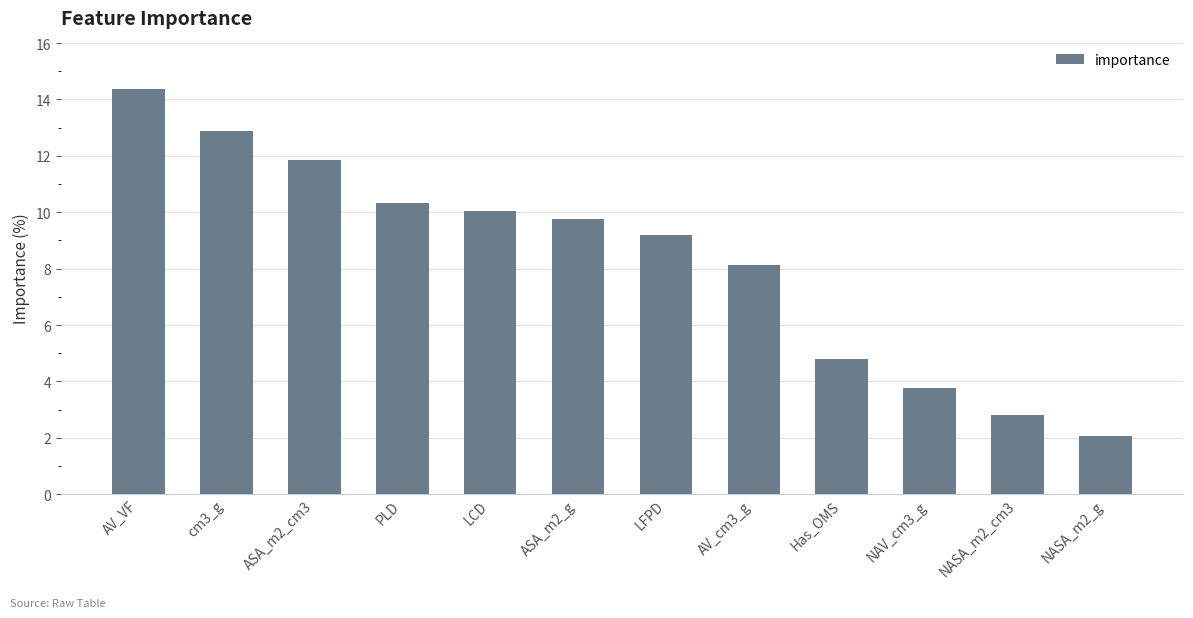

How many values are below 9?

5